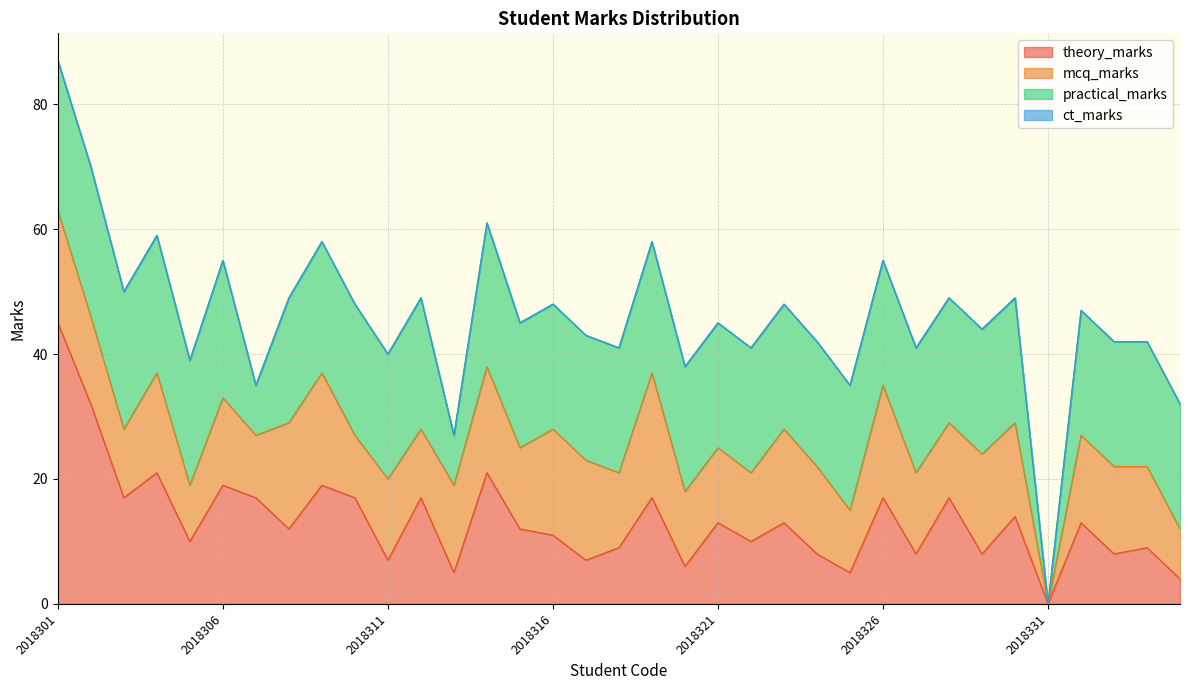

What are all the series names shown in the legend?

theory_marks, mcq_marks, practical_marks, ct_marks